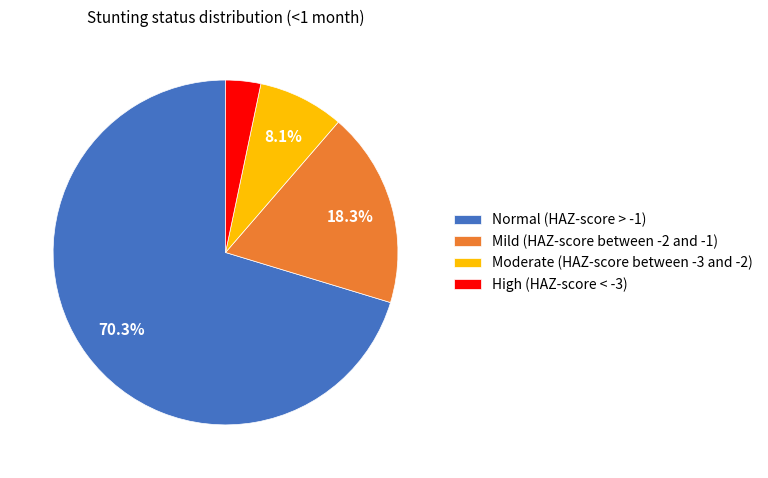

What percentage is the High (HAZ-score < -3) slice, to the nearest percent?

3%